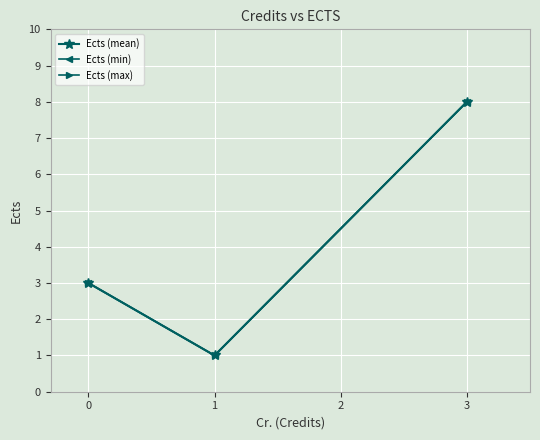

What is the smallest value displayed?

1